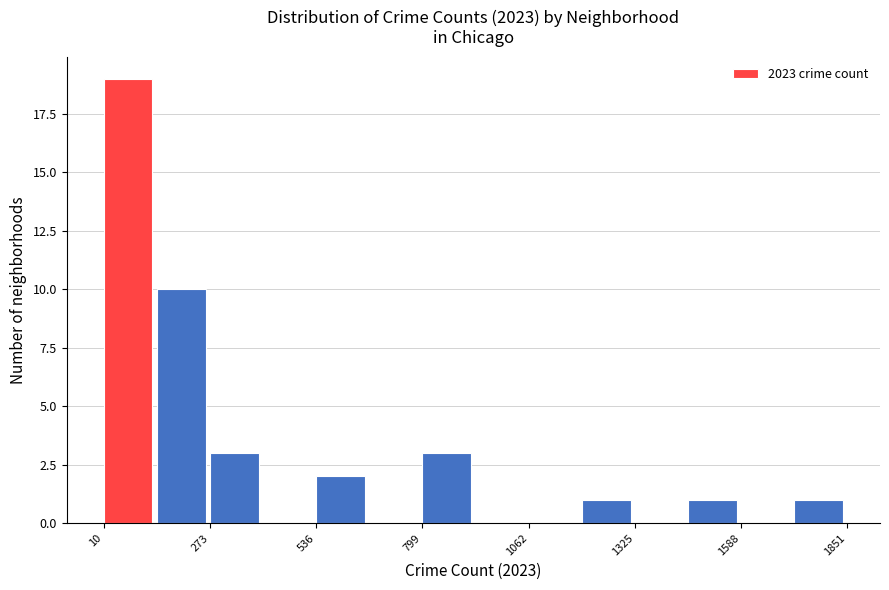

Around what value on the x-axis is the tallest bar? Give the approximate position of its centre, as read against the axis.

50